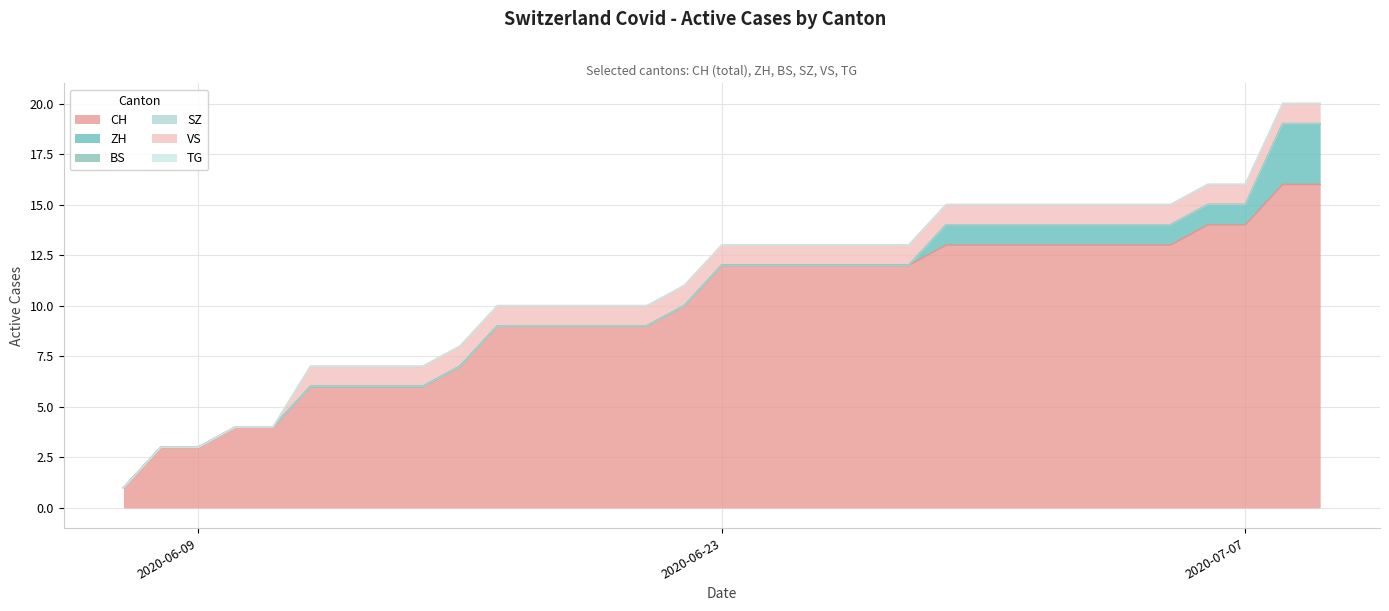

What is the difference between the highest and lowest values at 10?

9